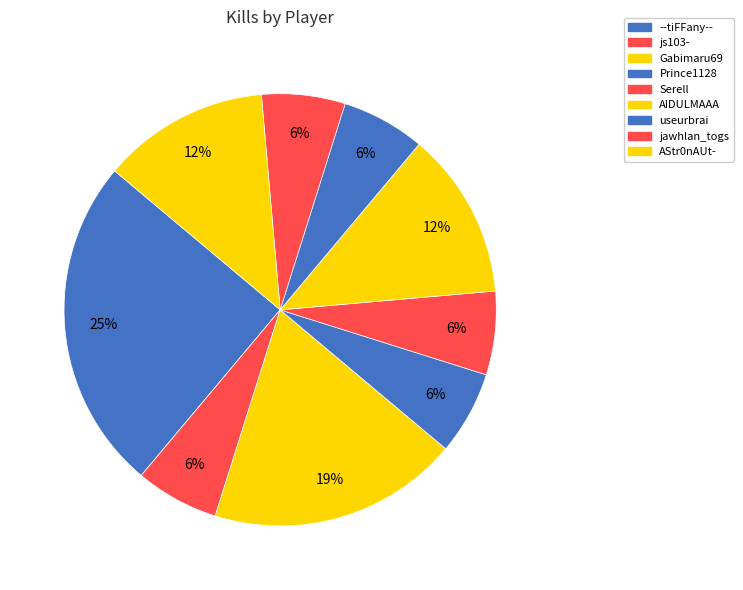

Is it true that --tiFFany-- is 34% of the pie?

False